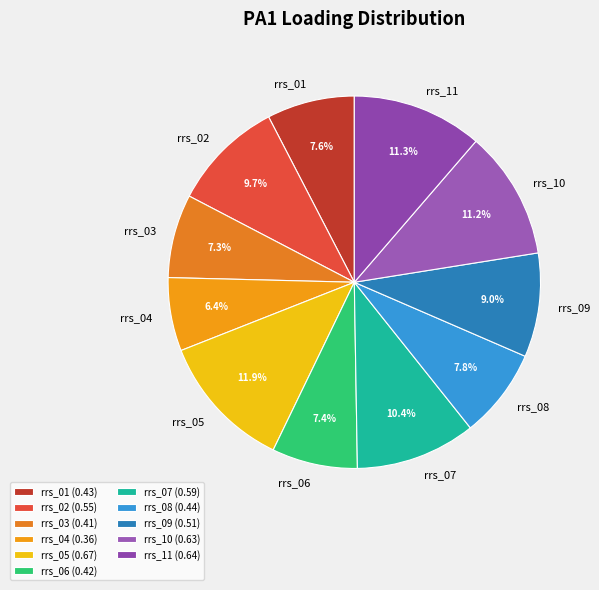

To the nearest percent, what portion does rrs_04 represent?

6%